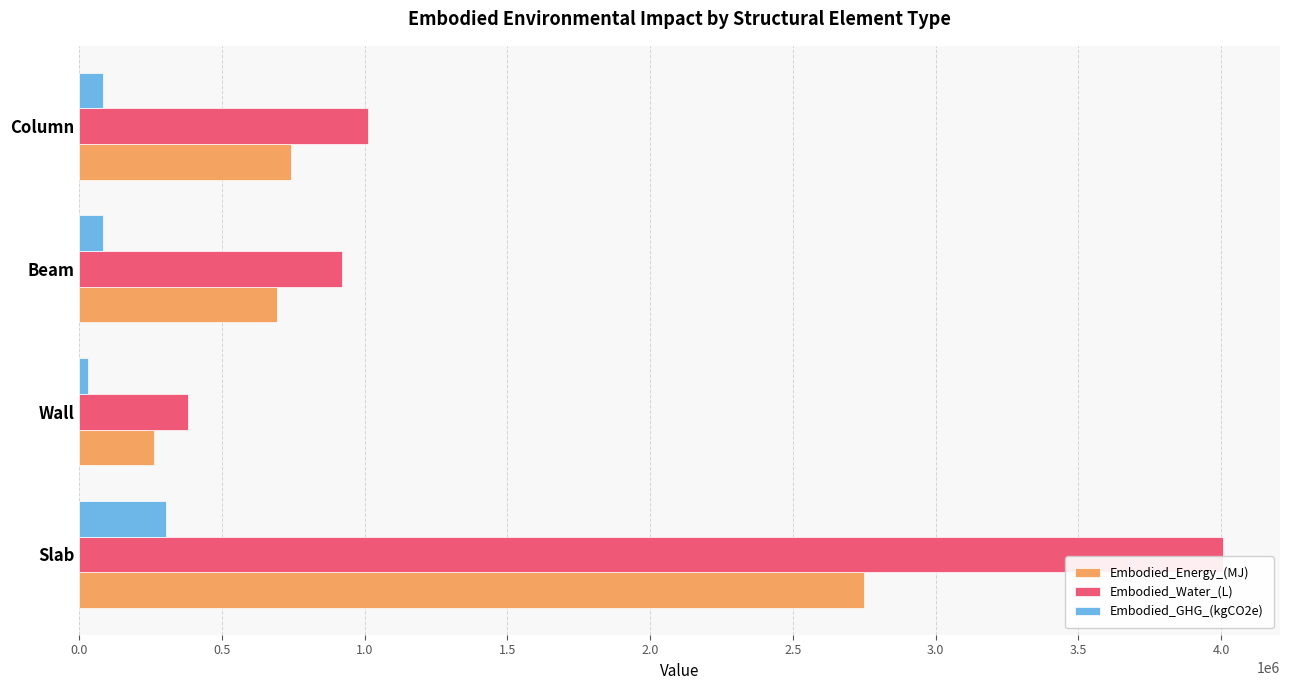

What is the sum of all Embodied_Water_(L) values?

6319005.6